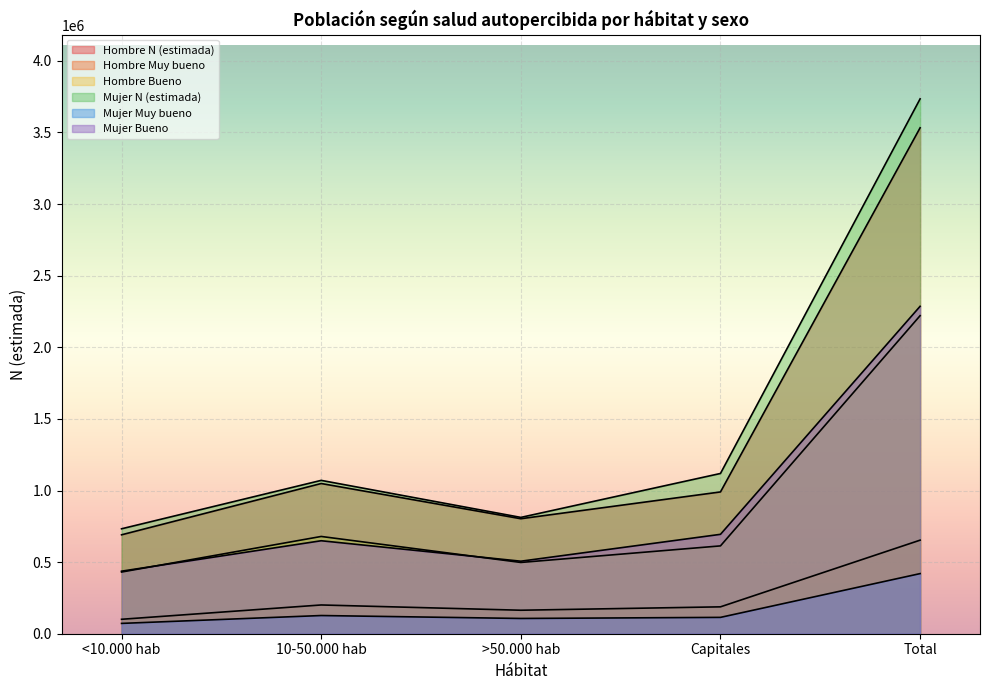

What is the sum of the Hombre Muy bueno values at <10.000 hab and Total?

754186